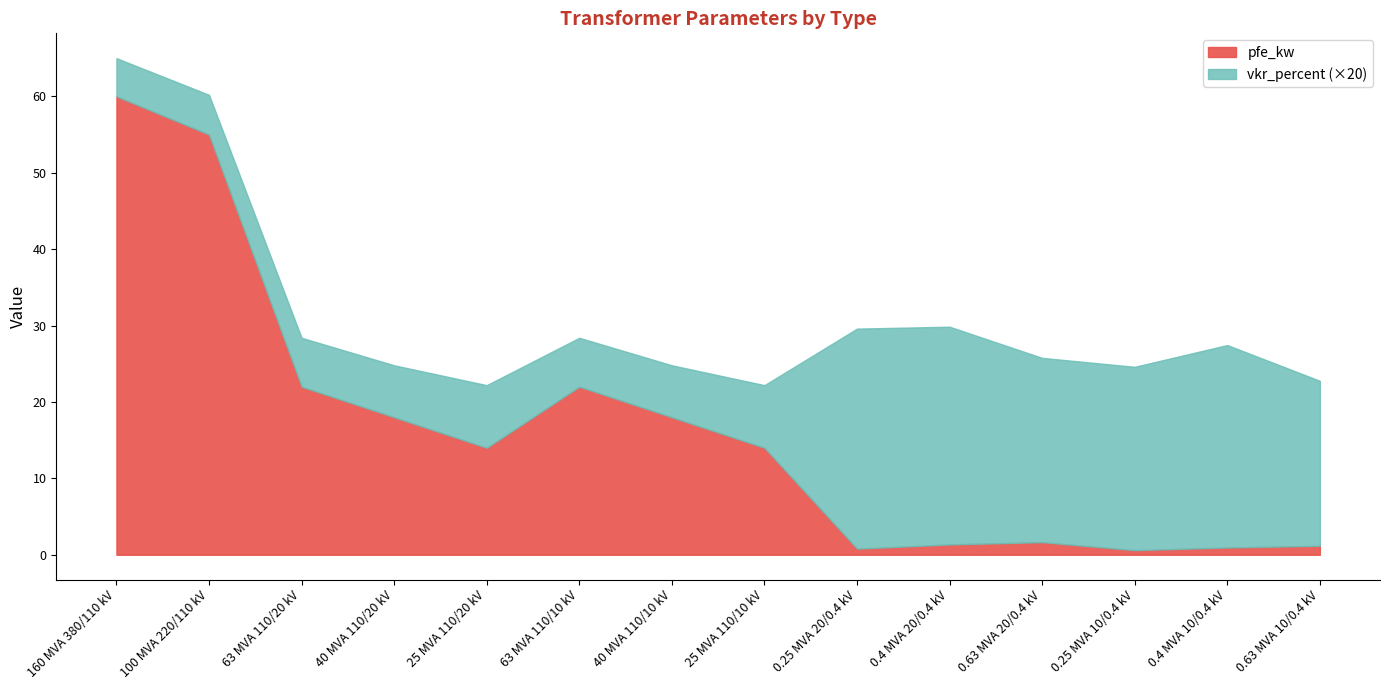

True or false: pfe_kw and vkr_percent cross at least once.

True